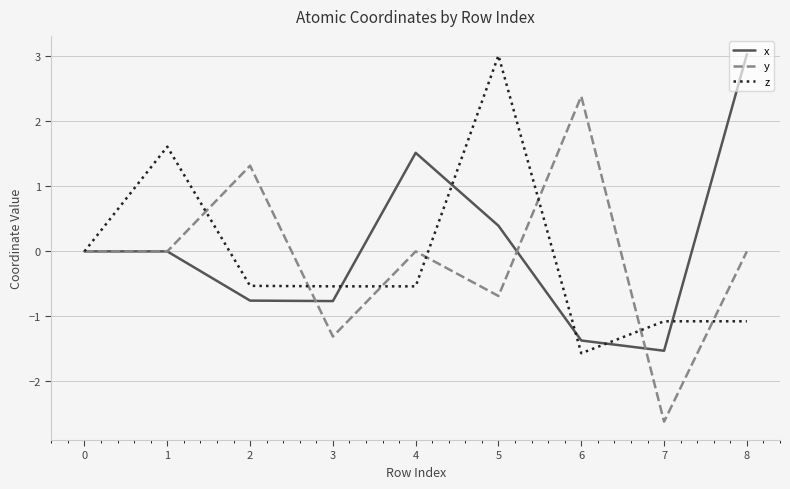

What is the lowest value of the x series?

-1.5